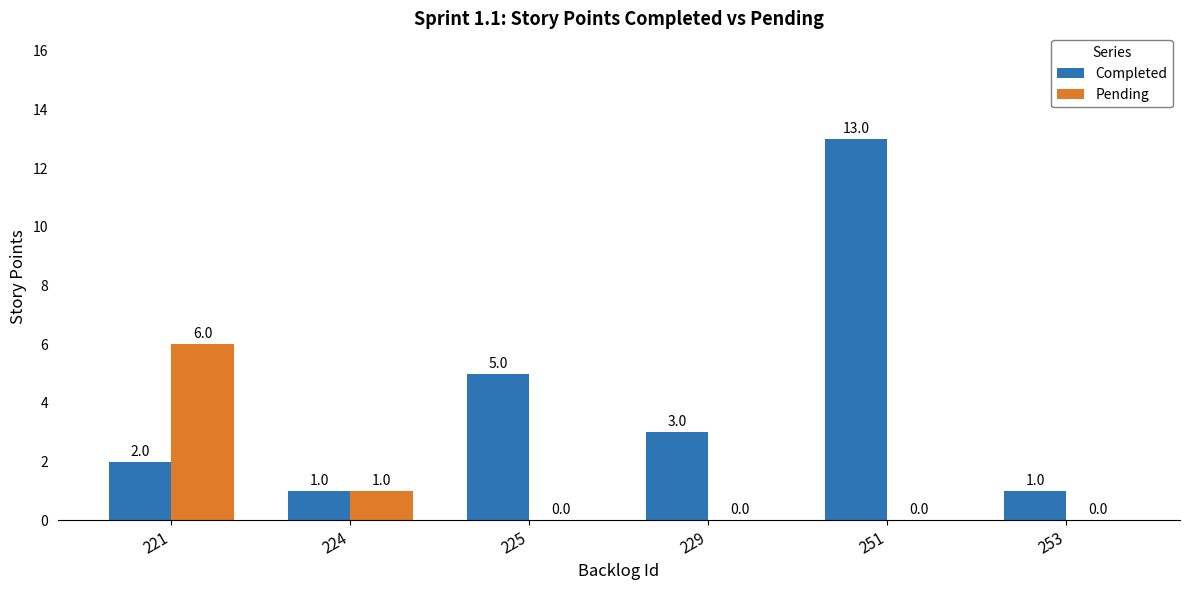

What are all the series names shown in the legend?

Completed, Pending